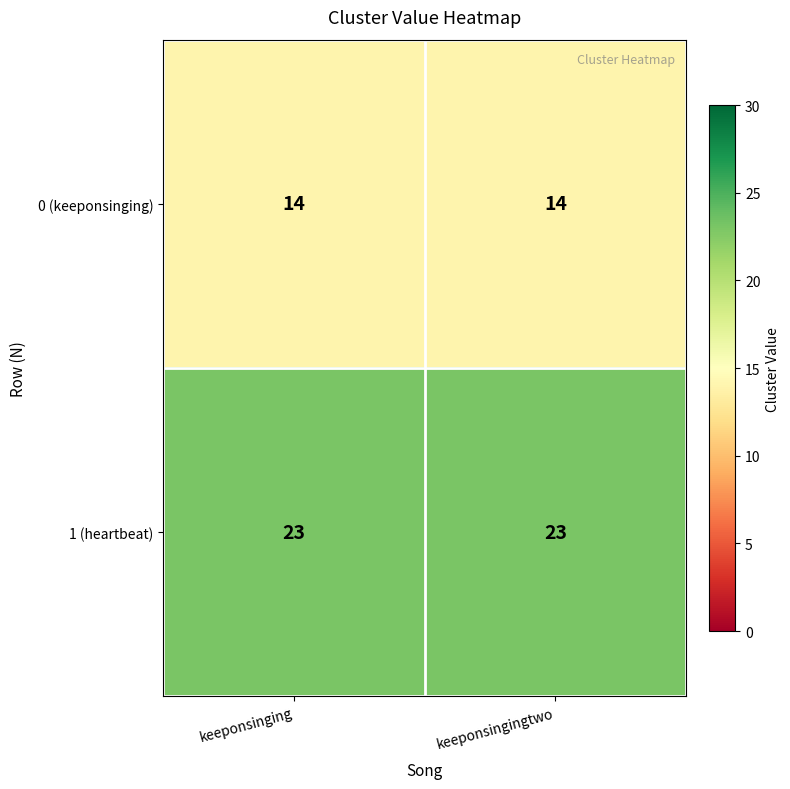

What is the average value of the 1 (heartbeat) series?

23